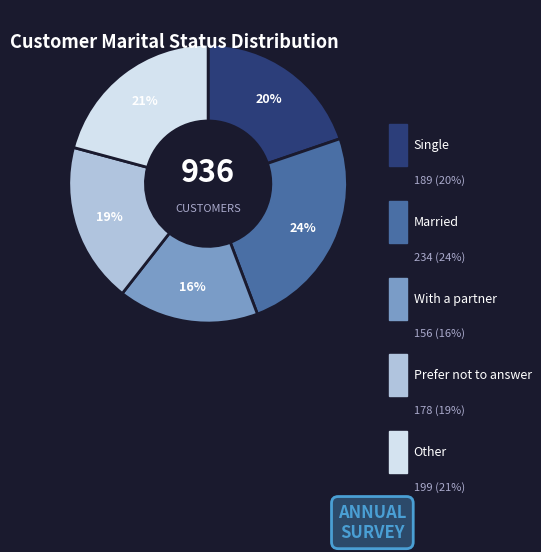

To the nearest percent, what is the average slice percentage?

20%